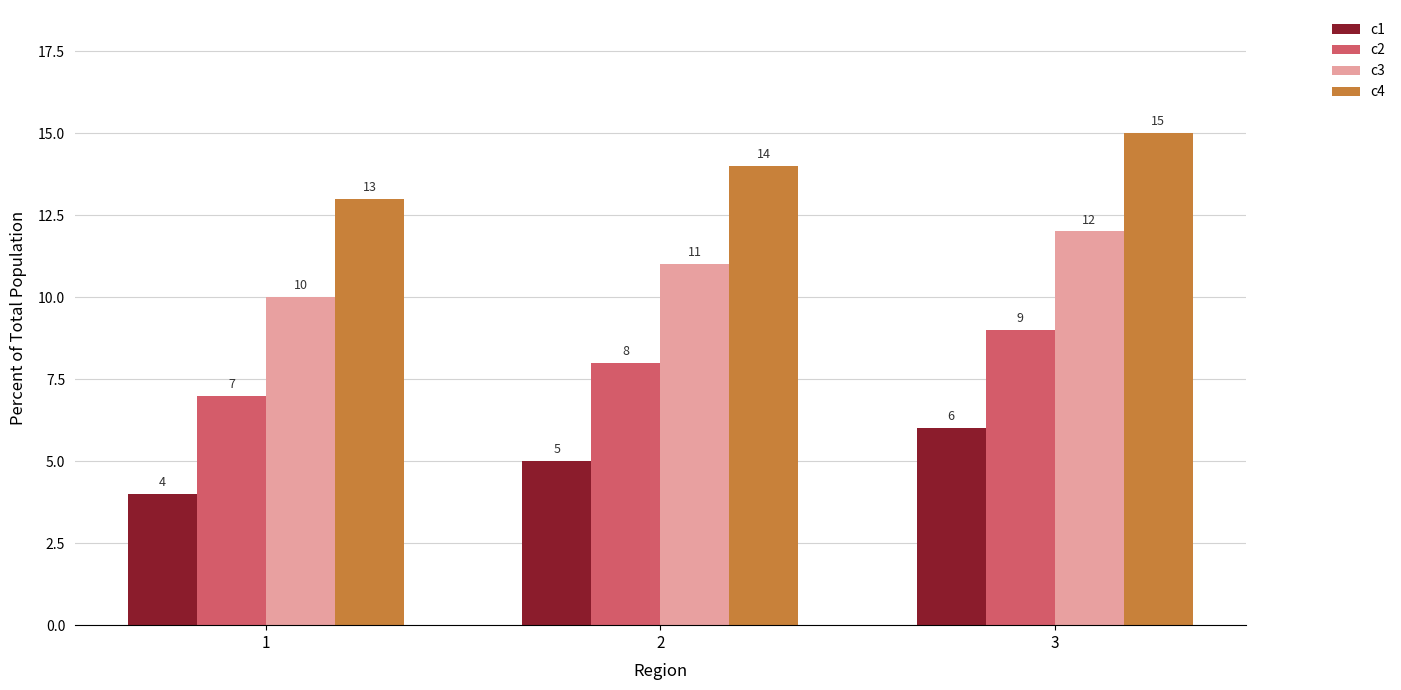

Is it true that c3 equals 11 at 2?

True